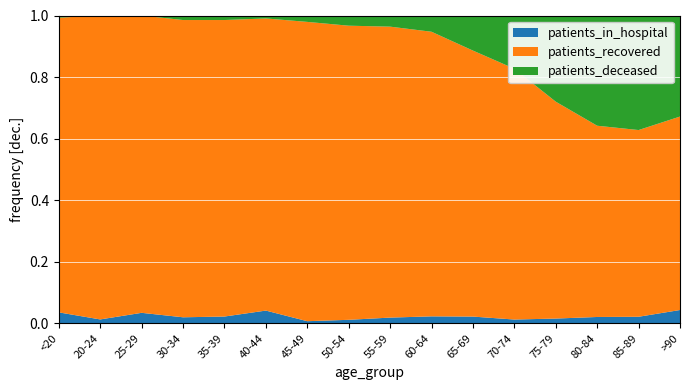

Reading left to right, transcribe all the data shown in this chart.

patients_in_hospital: <20=10	20-24=1	25-29=6	30-34=4	35-39=6	40-44=13	45-49=4	50-54=10	55-59=19	60-64=27	65-69=25	70-74=19	75-79=26	80-84=30	85-89=22	>90=17
patients_recovered: <20=269	20-24=78	25-29=170	30-34=197	35-39=262	40-44=298	45-49=562	50-54=837	55-59=966	60-64=1104	65-69=986	70-74=1259	75-79=1183	80-84=904	85-89=626	>90=247
patients_deceased: <20=2	20-24=0	25-29=0	30-34=3	35-39=4	40-44=3	45-49=12	50-54=29	55-59=37	60-64=63	65-69=130	70-74=267	75-79=470	80-84=521	85-89=384	>90=129